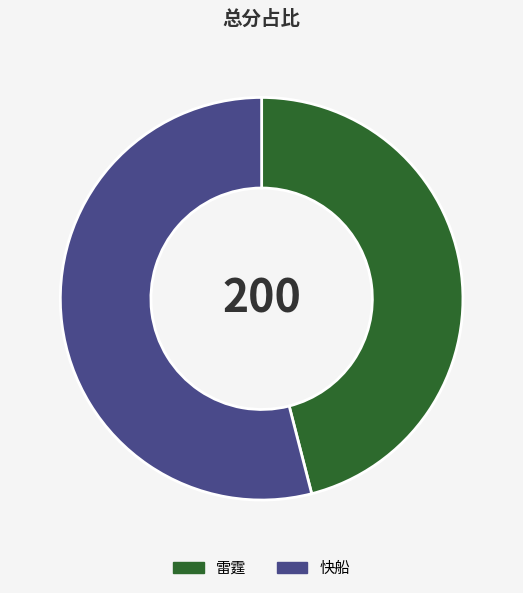

Which category accounts for the majority?

快船